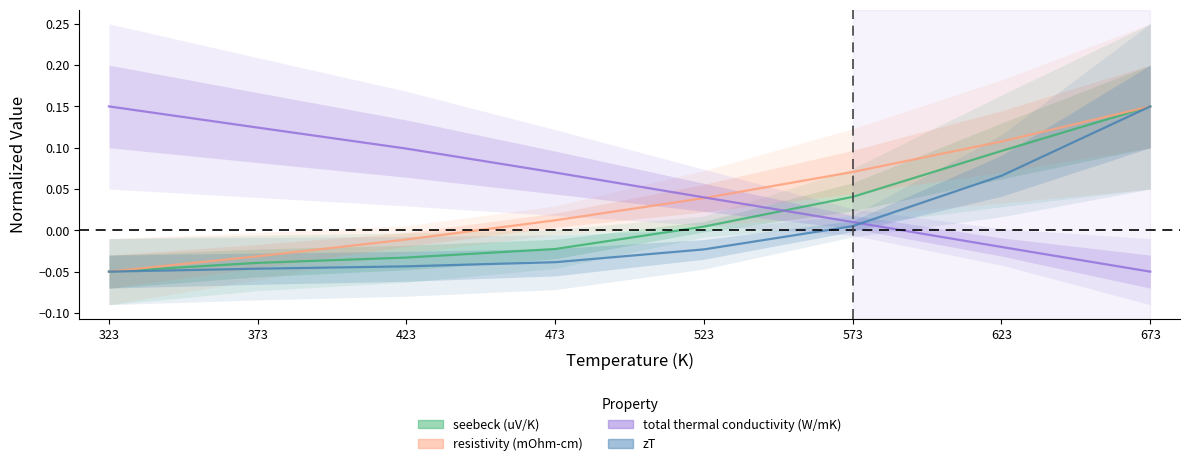

True or false: total thermal conductivity (W/mK) and resistivity (mOhm-cm) cross at least once.

True